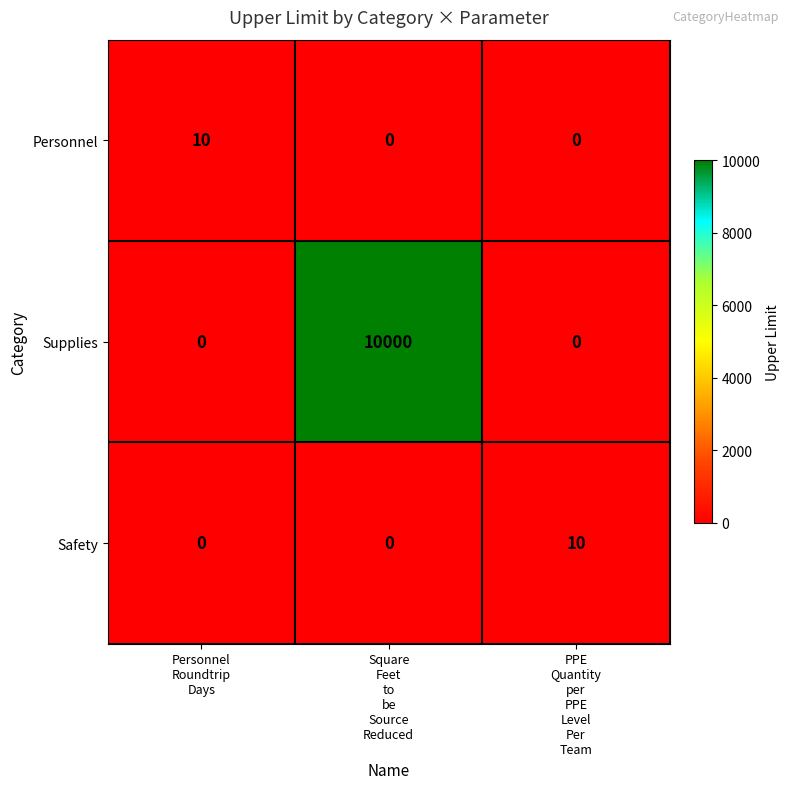

How many series are shown in this chart?

3